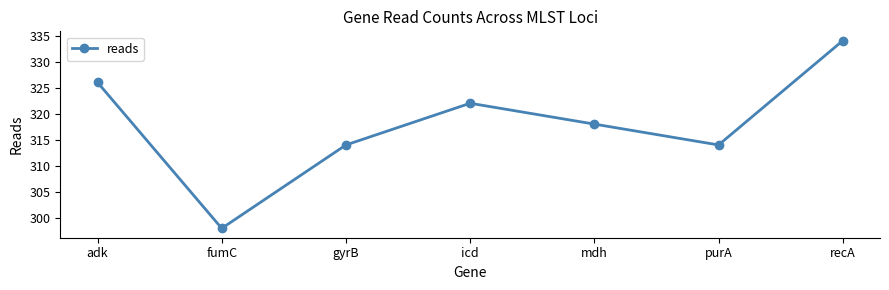

What is the label of the 1st point from the left?

adk